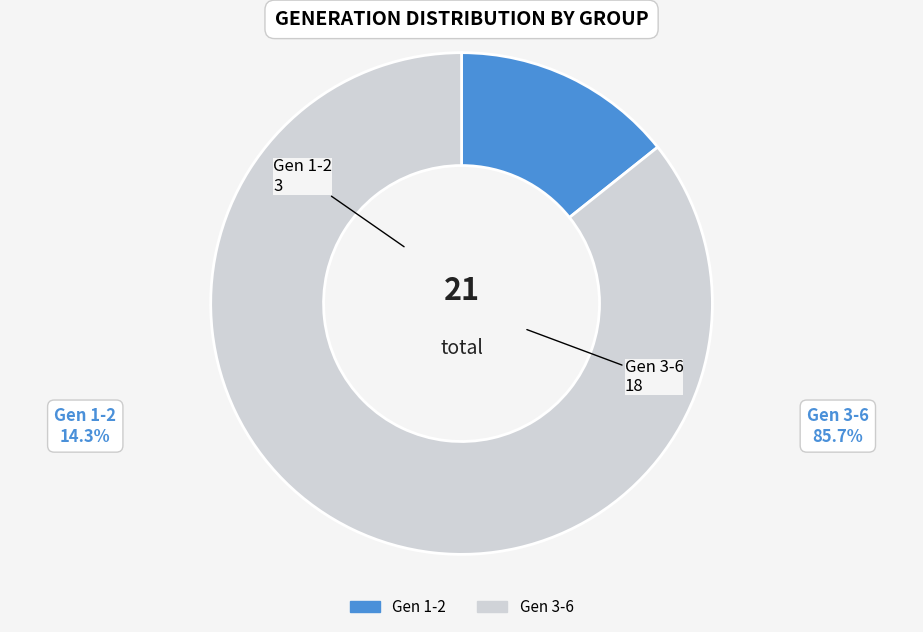

Does any single category account for the majority?

Yes